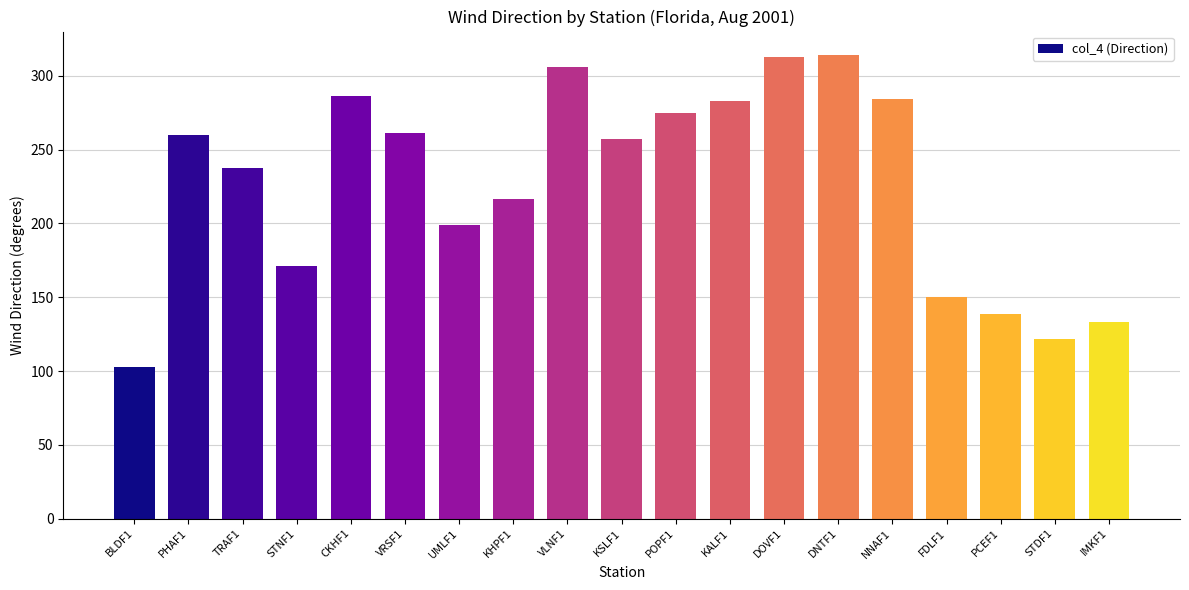

What is the change in value from POPF1 to FDLF1?

-124.6